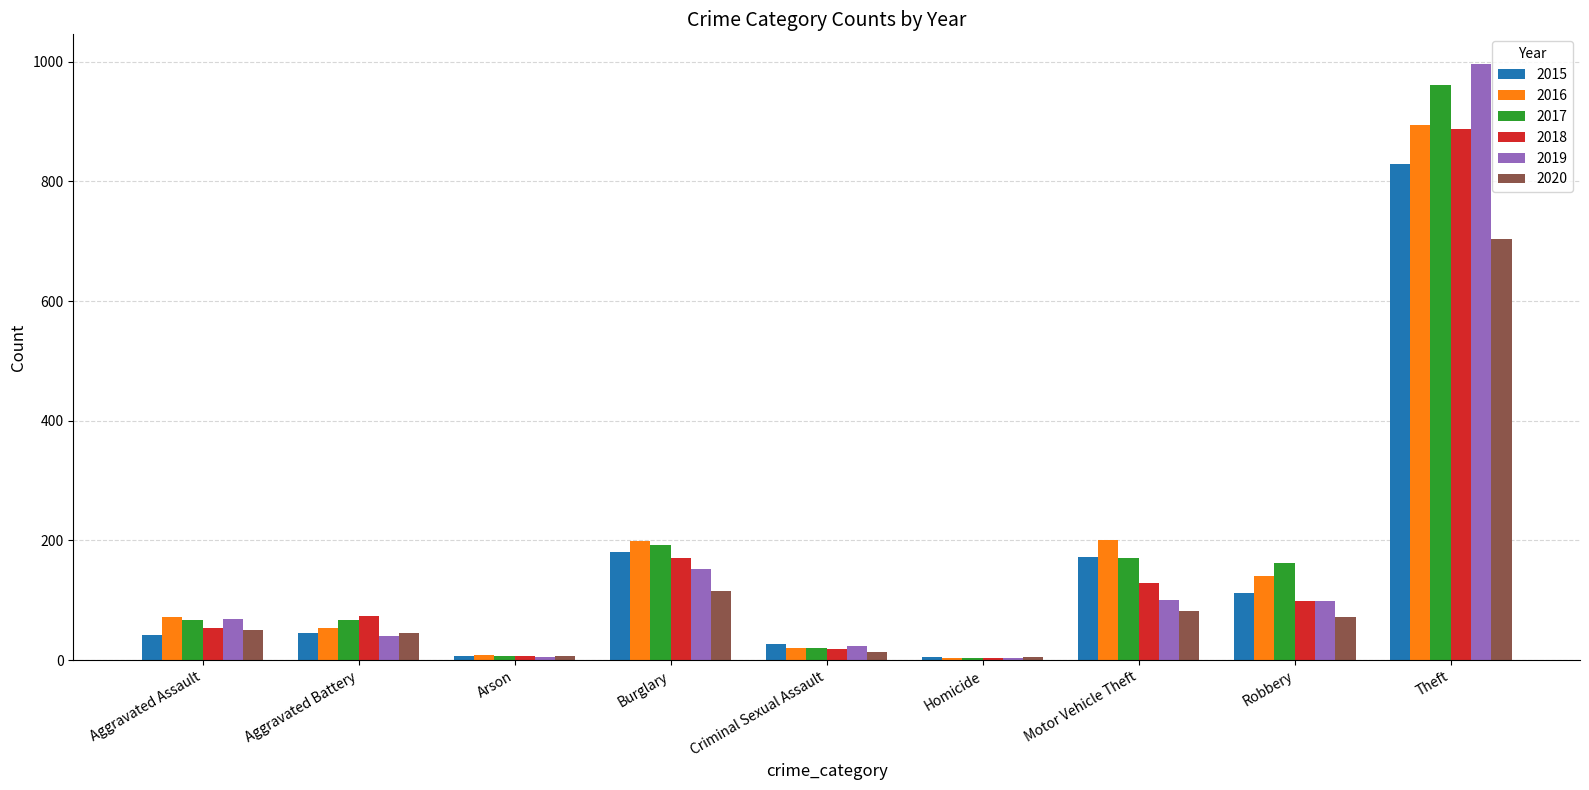

Count the number of categories in the chart.

9